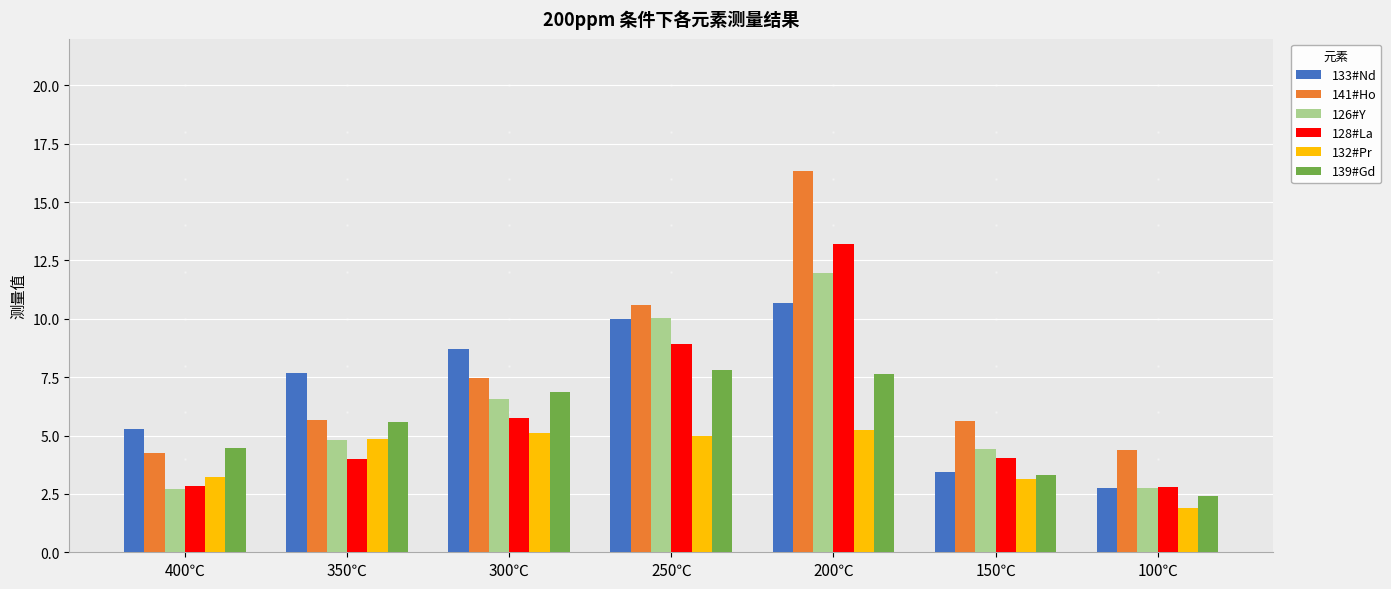

Does the chart contain stacked bars?

No